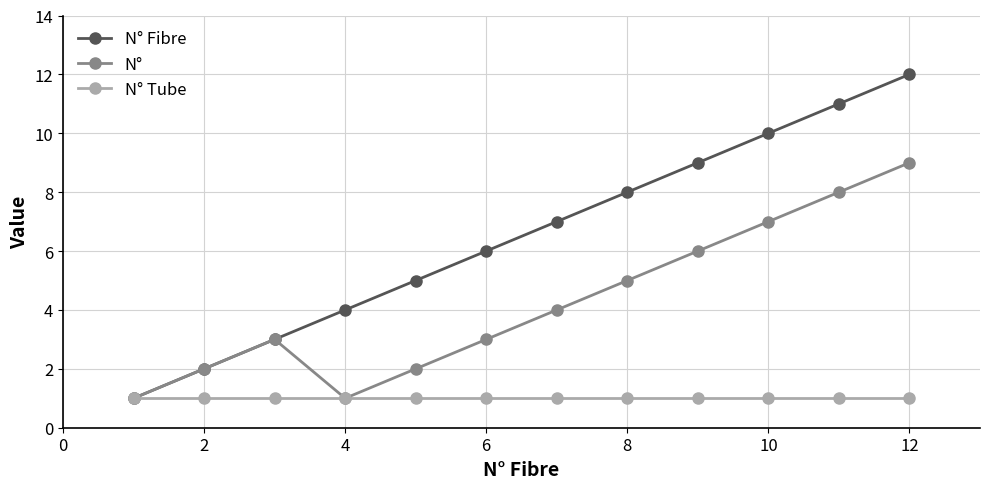

Which series has the widest spread of values?

N° Fibre